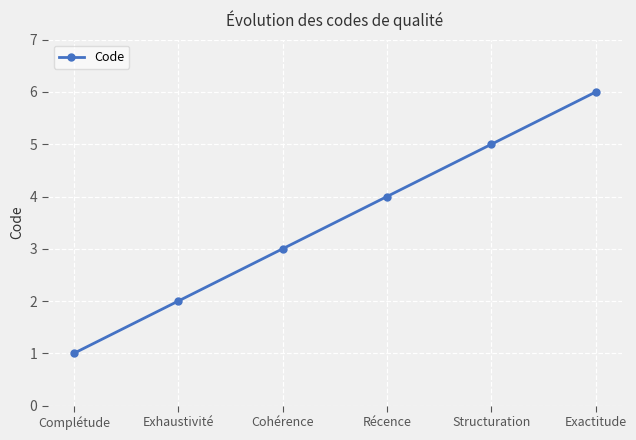

What is the smallest value displayed?

1